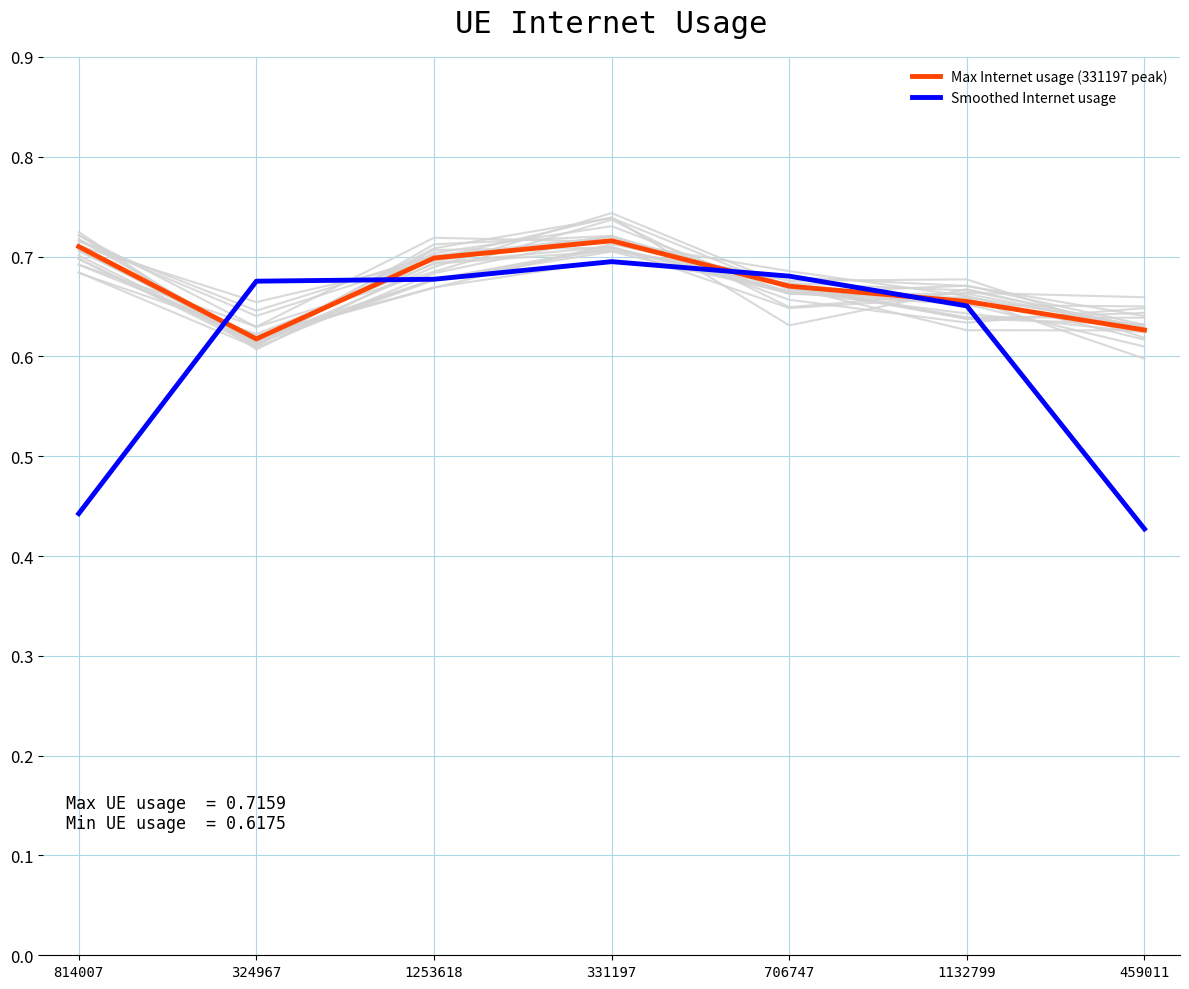

What is the label of the 1st point from the right?

459011